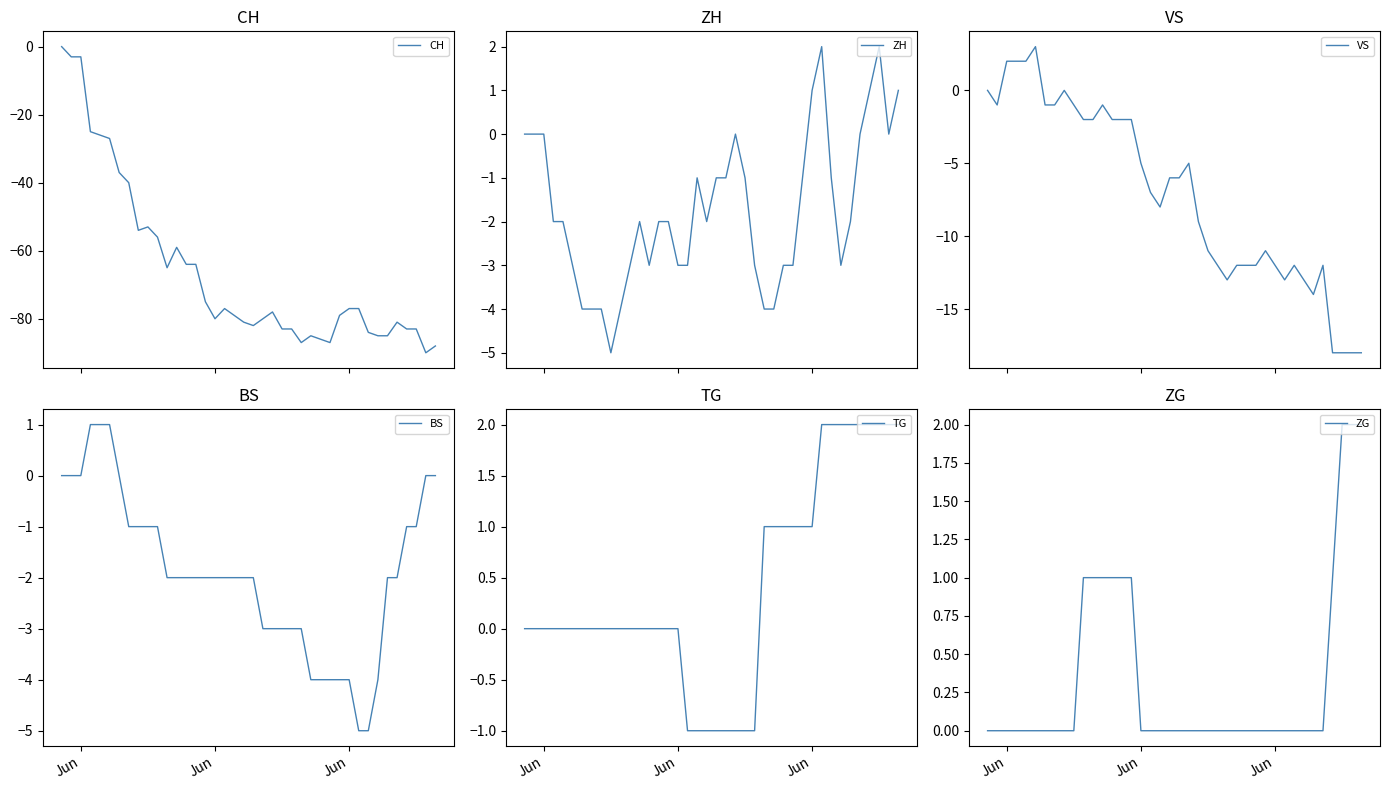

What is the lowest value of the CH series?

-90